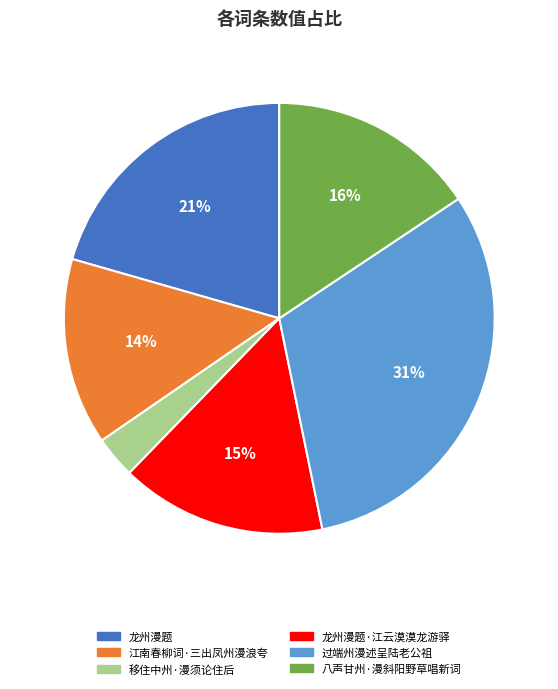

What is the smallest slice in the pie chart?

移住中州·漫须论住后